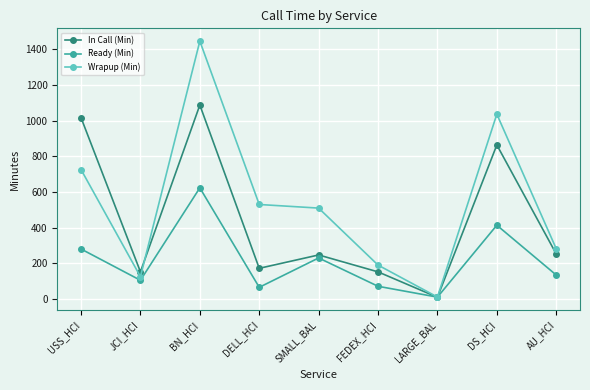

True or false: Ready (Min) has a value of 134.4 at AU_HCI.

True